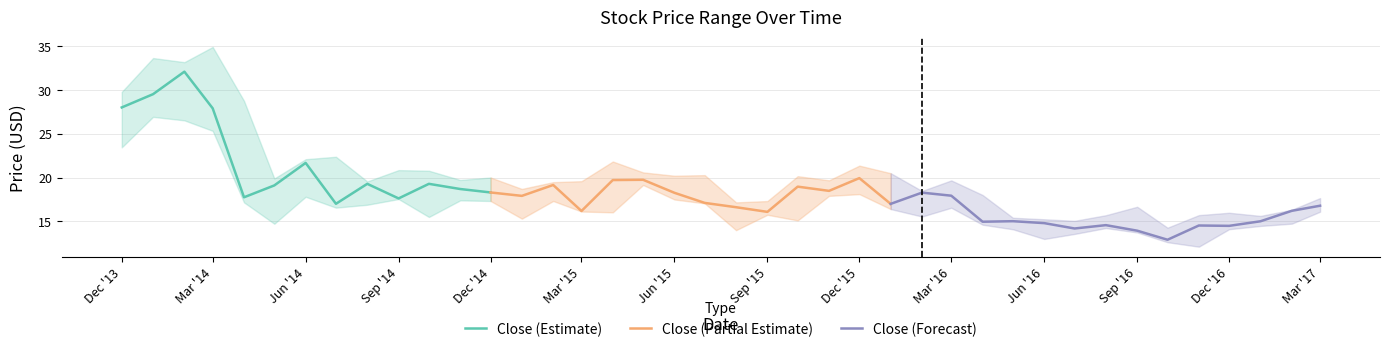

Reading right to left, what are all the values shown in this chart?

High: 17.7	16.3	15.6	16.0	15.7	14.3	16.7	15.7	15.1	15.2	15.4	18.0	19.7	18.5	20.5	21.4	19.7	20.1	17.3	17.2	20.3	20.2	20.6	21.8	19.6	19.5	18.7	20.0	19.7	20.8	20.8	19.6	22.4	22.1	19.9	28.7	34.9	33.1	33.6	29.7
Close: 16.8	16.2	15.0	14.5	14.5	12.9	13.9	14.6	14.2	14.8	15.0	15.0	17.9	18.3	17.0	19.9	18.5	19.0	16.1	16.6	17.1	18.3	19.7	19.7	16.2	19.1	17.9	18.3	18.7	19.3	17.6	19.3	17.0	21.7	19.1	17.8	27.9	32.0	29.5	28.0
Low: 16.1	14.8	14.5	14.1	12.1	12.6	13.8	14.2	13.6	13.0	14.1	14.6	16.6	15.6	16.4	18.1	17.9	15.1	15.8	14.0	17.1	17.5	19.1	16.0	16.1	17.3	15.3	17.3	17.4	15.5	17.6	16.9	16.6	17.8	14.7	17.2	25.3	26.5	26.9	23.4